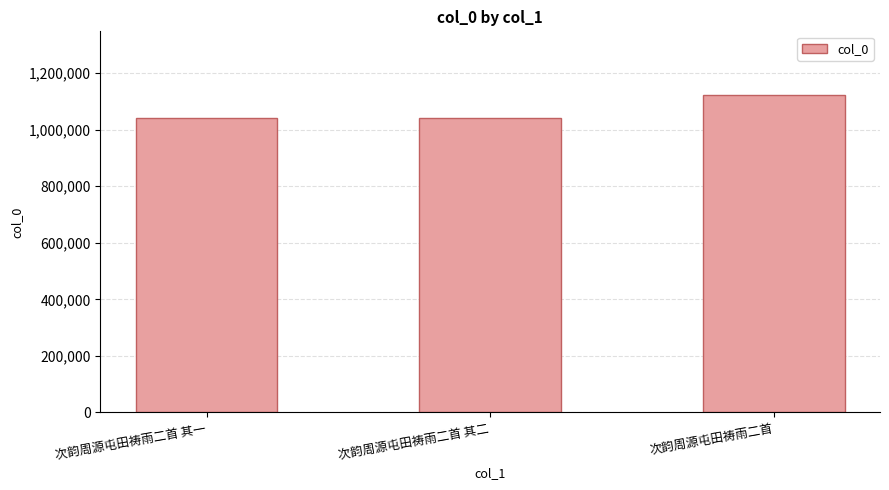

What is the sum of the values at 次韵周源屯田祷雨二首 and 次韵周源屯田祷雨二首 其二?

2163414